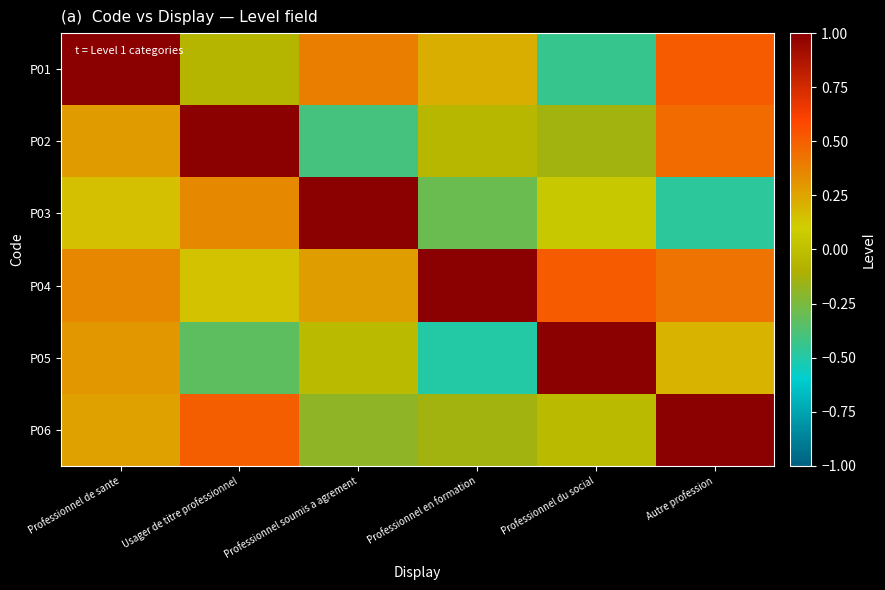

What is the difference between the highest and lowest values at Professionnel en formation?

1.7